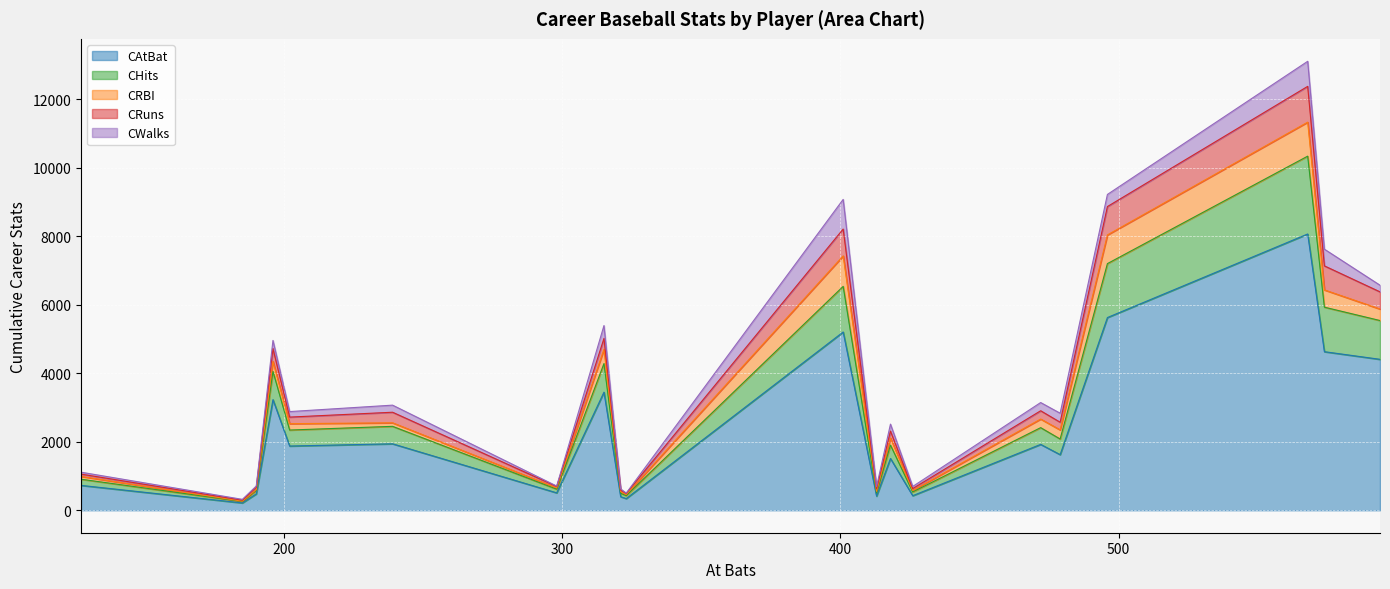

How many data points does each series have?

20